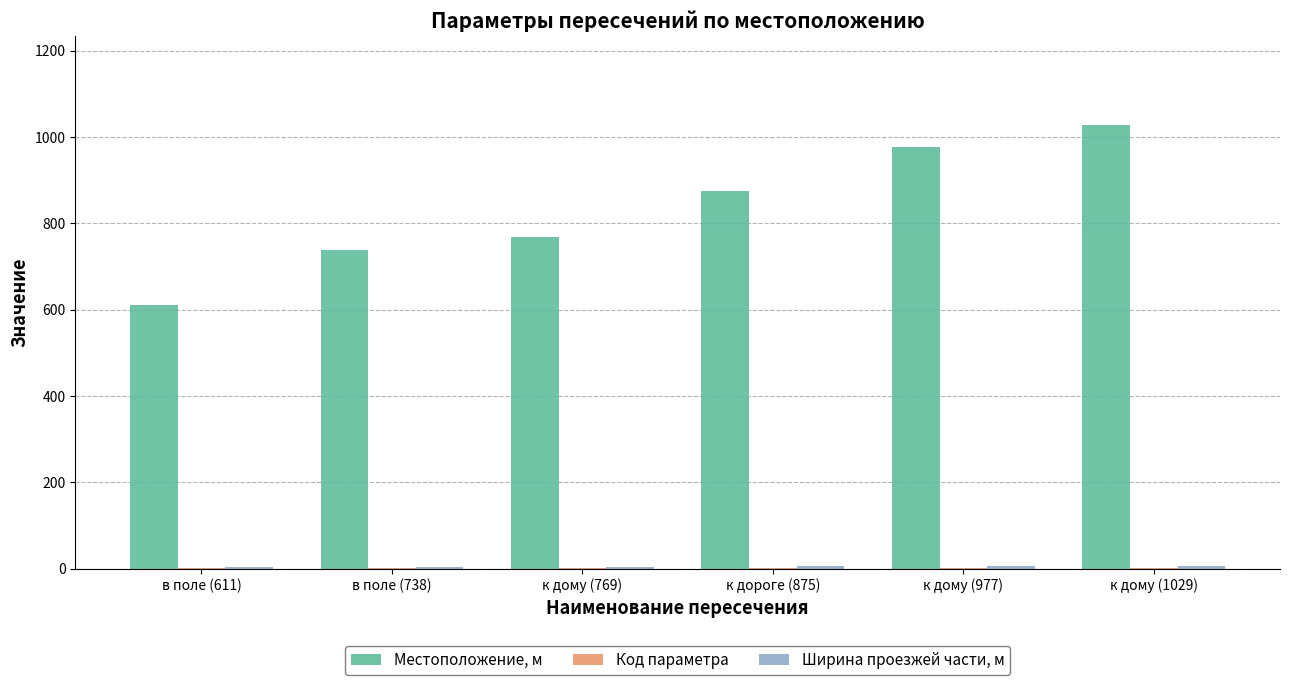

Which series changed the most between в поле (611) and к дому (977)?

Местоположение, м